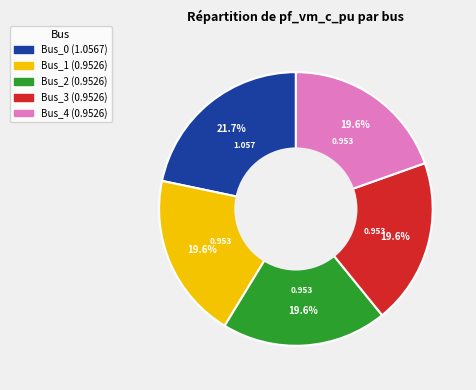

Combined, do Bus_0 and Bus_3 account for over 50%?

No